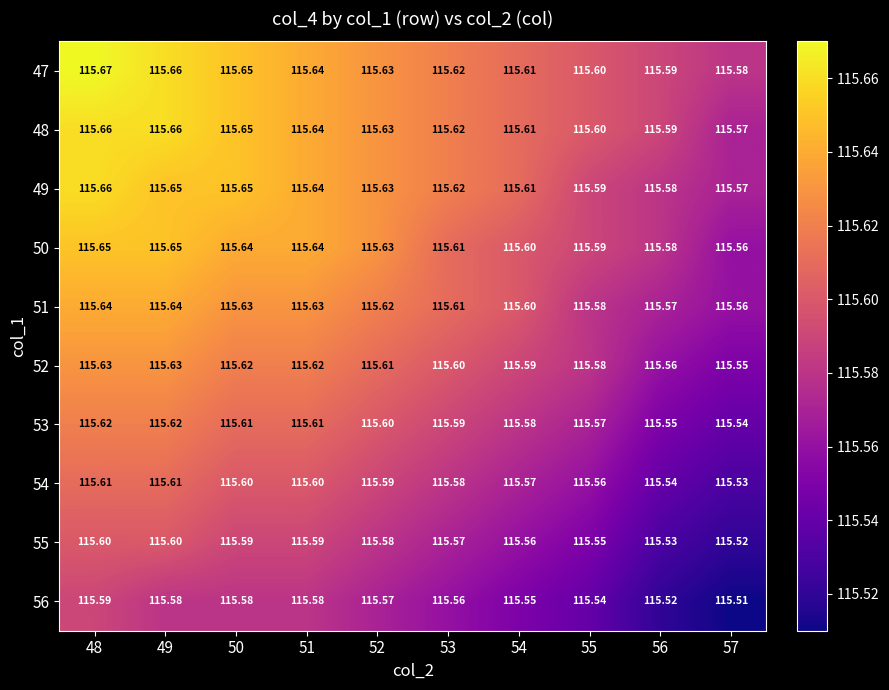

Is the value of 53 at 57 greater than the value of 52 at 57?

No